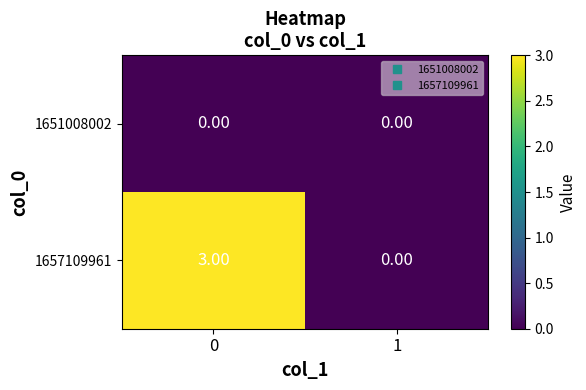

What is the difference between the highest and lowest values at 0?

3